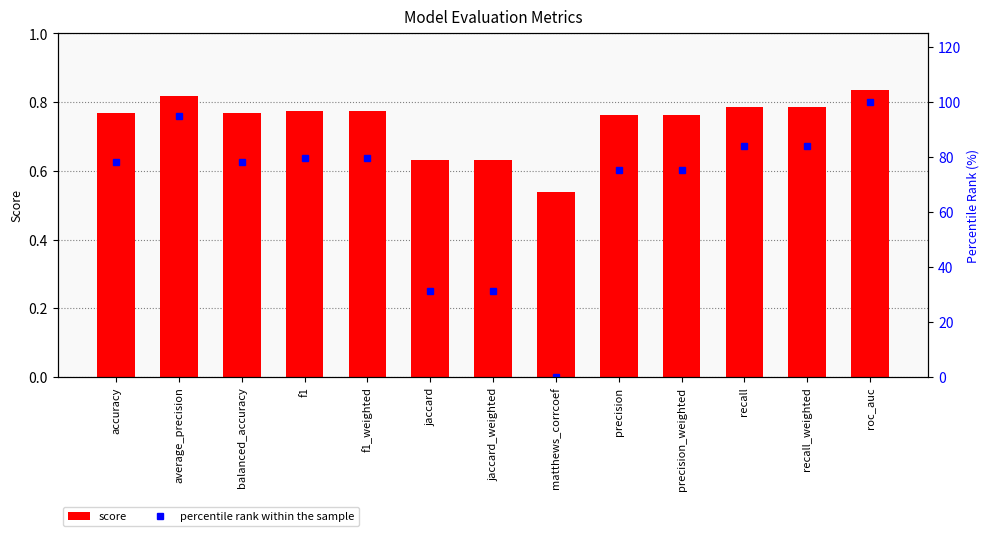

How many values in the percentile rank within the sample series exceed 78?

8